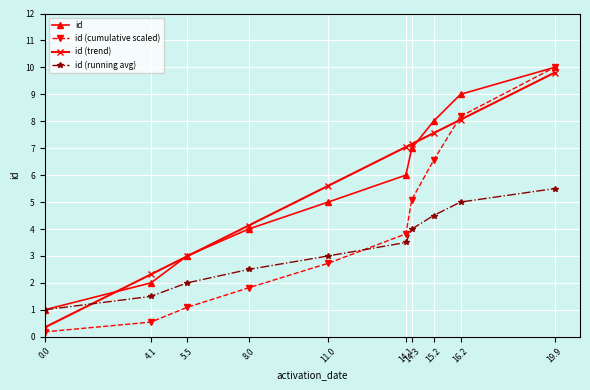

What is the label of the 1st point from the right?

19.9